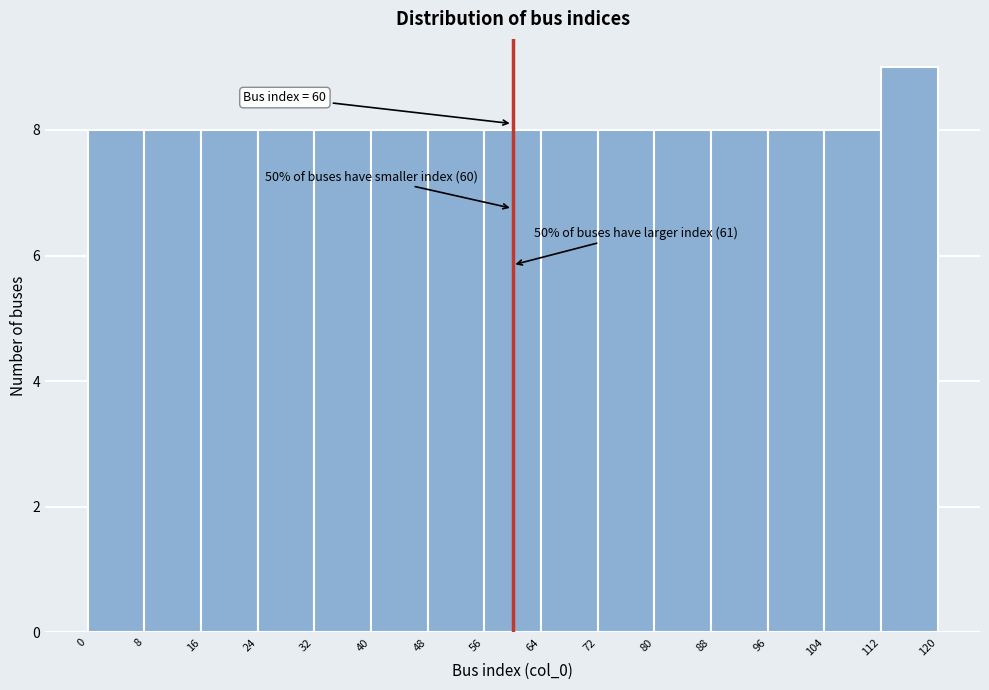

Over which range of the x-axis is the bar tallest?

112 to 120